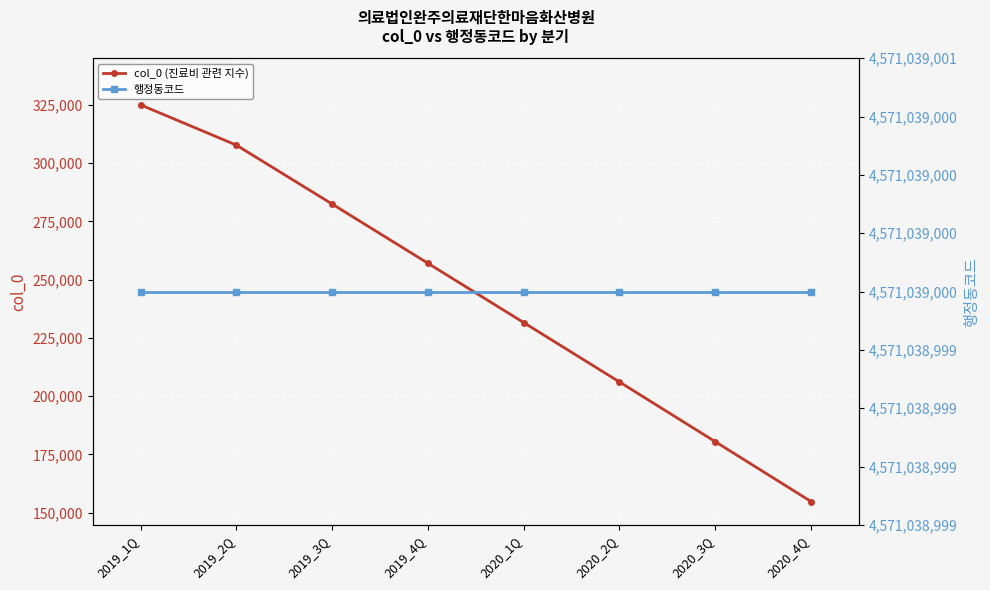

Which series changed the most between 2019_2Q and 2020_1Q?

col_0 (진료비 관련 지수)